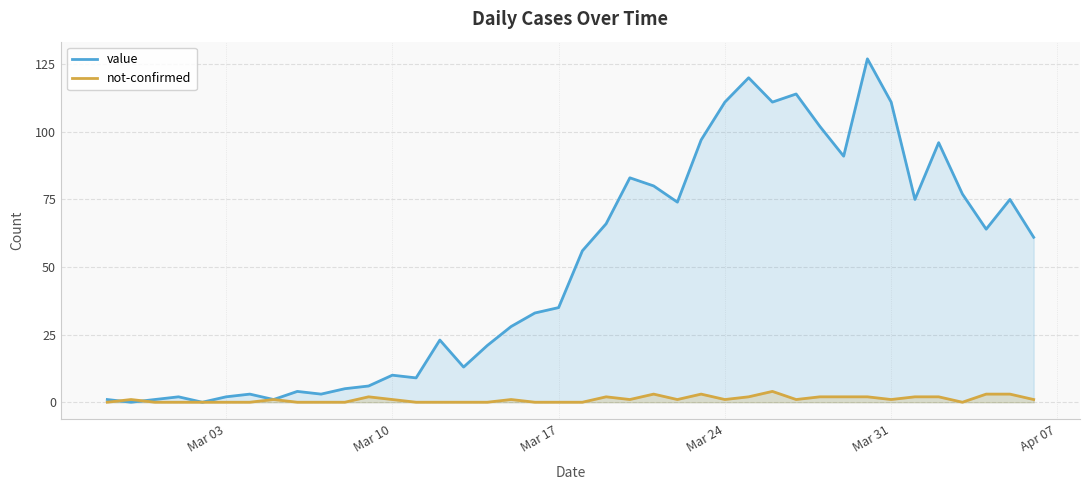

Which series changed the most between Mar 17 and Mar 31?

value